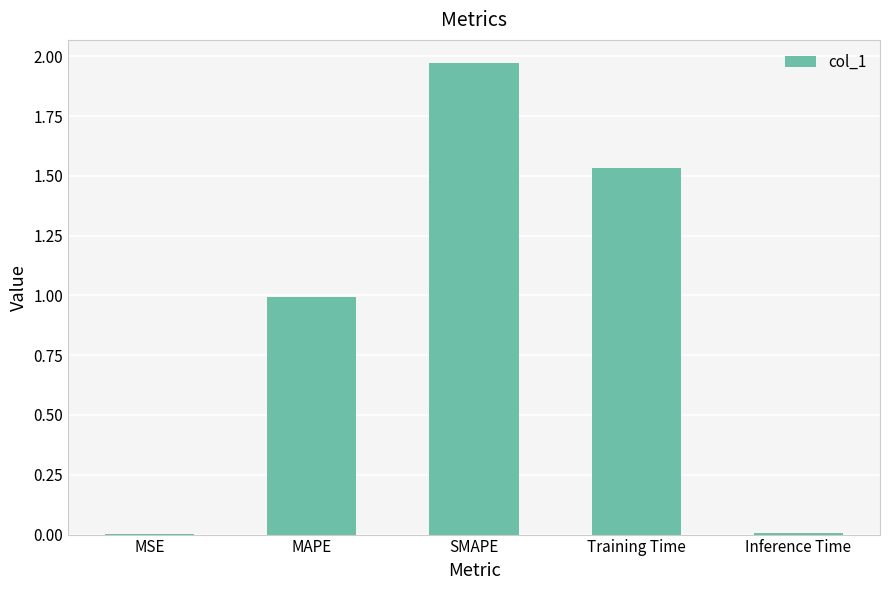

The value at Training Time is 2.4. True or false?

False